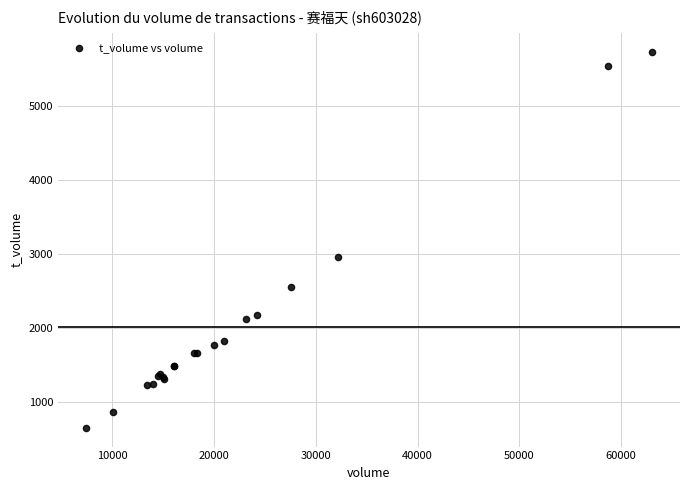

What Y value in the scatter plot is closest to 3194?

2957